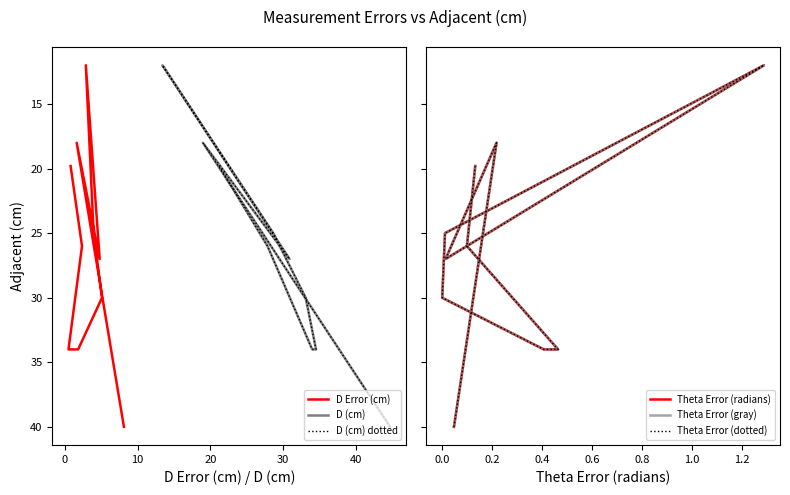

What are all the series names shown in the legend?

D Error (cm), D (cm), D (cm) dotted, Theta Error (radians), Theta Error (gray), Theta Error (dotted)